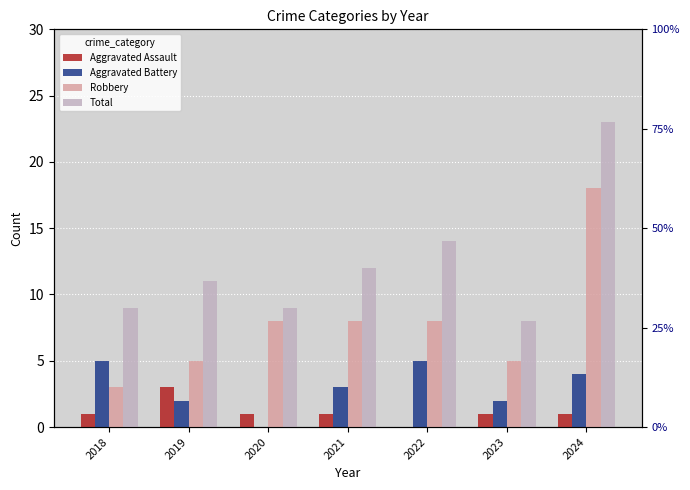

How many distinct data groups are displayed?

4